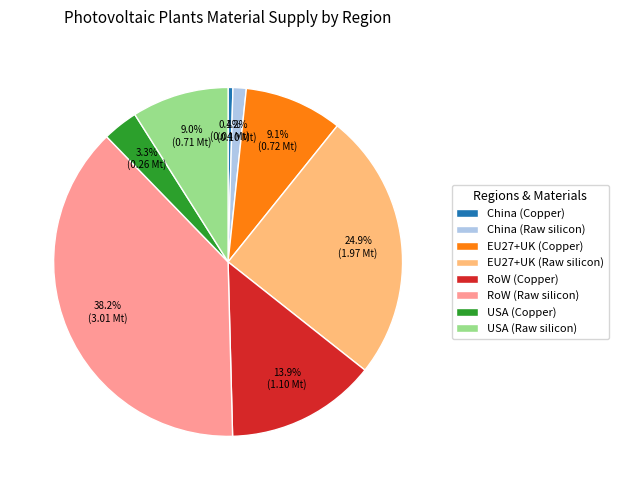

What percentage is the China (Raw silicon) slice, to the nearest percent?

1%